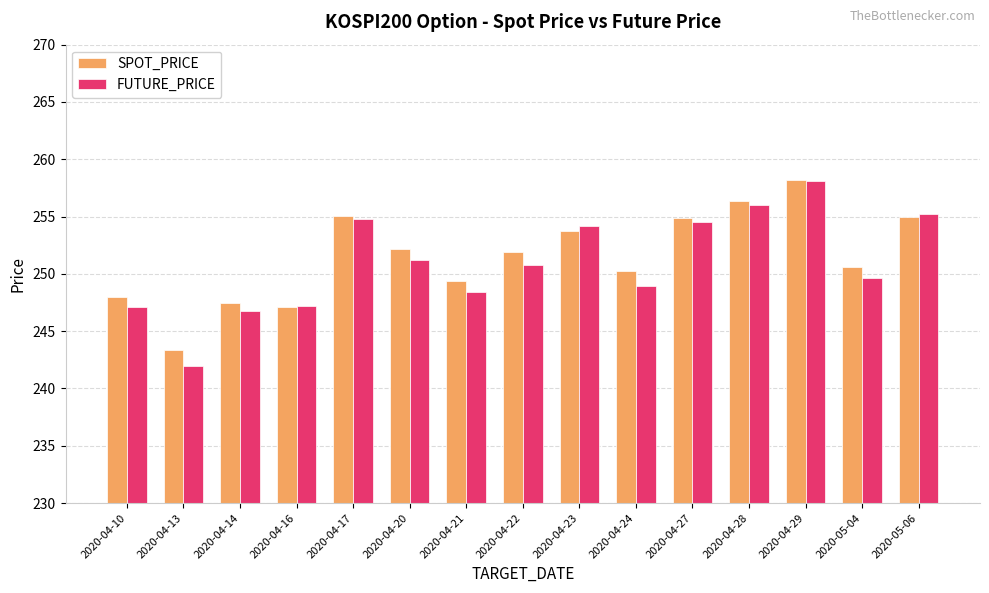

Which series changed the most between 2020-04-20 and 2020-04-28?

FUTURE_PRICE